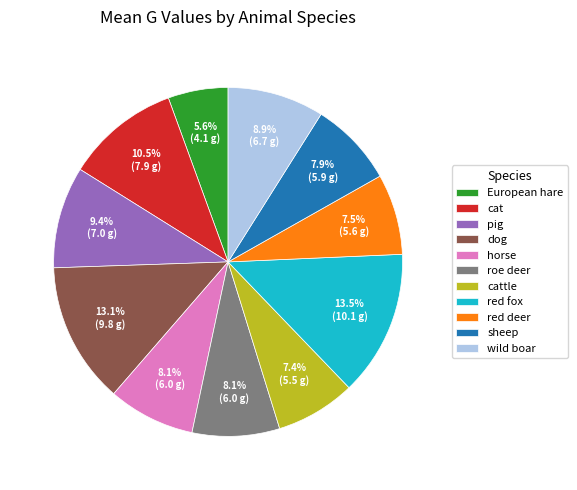

Which category has the smallest portion of the pie?

European hare